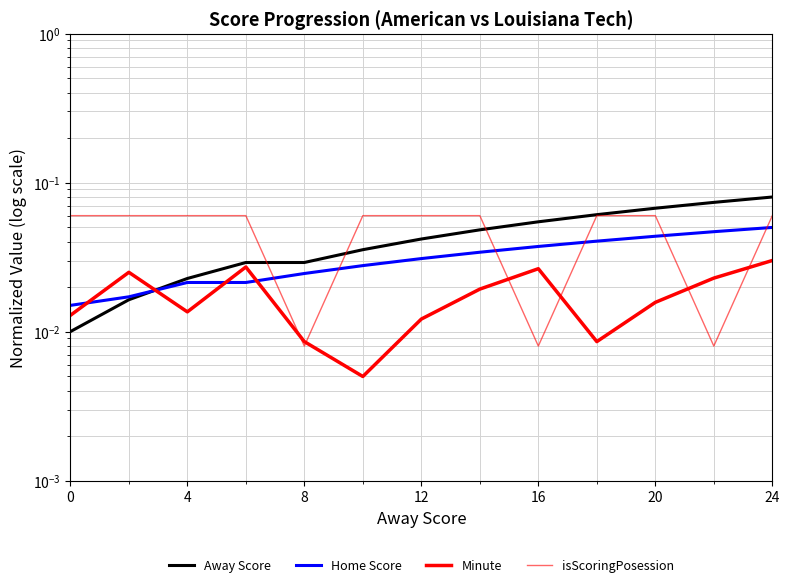

Reading left to right, extract all data points from this chart.

Away Score: 0.0	0.0	0.0	0.0	0.0	0.0	0.0	0.0	0.1	0.1	0.1	0.1	0.1
Home Score: 0.0	0.0	0.0	0.0	0.0	0.0	0.0	0.0	0.0	0.0	0.0	0.0	0.1
Minute: 0.0	0.0	0.0	0.0	0.0	0.0	0.0	0.0	0.0	0.0	0.0	0.0	0.0
isScoringPosession: 0.1	0.1	0.1	0.1	0.0	0.1	0.1	0.1	0.0	0.1	0.1	0.0	0.1